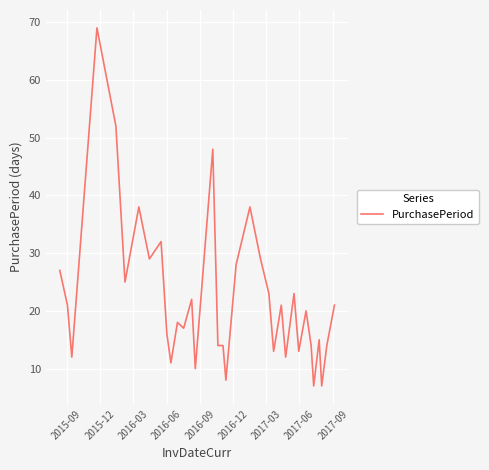

What is the difference between the maximum and minimum values?

62